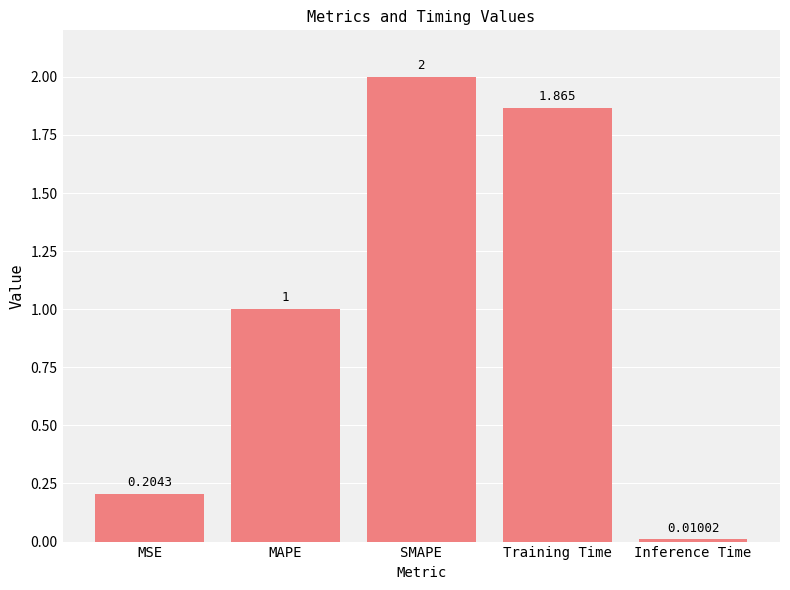

What is the label of the 4th bar from the right?

MAPE